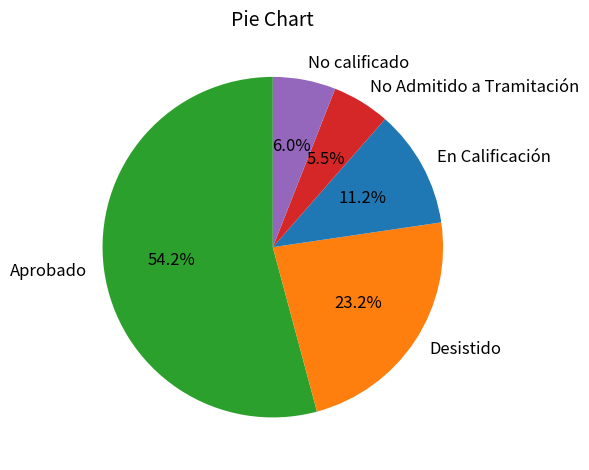

What percentage is NOT represented by No Admitido a Tramitación?

94.5%